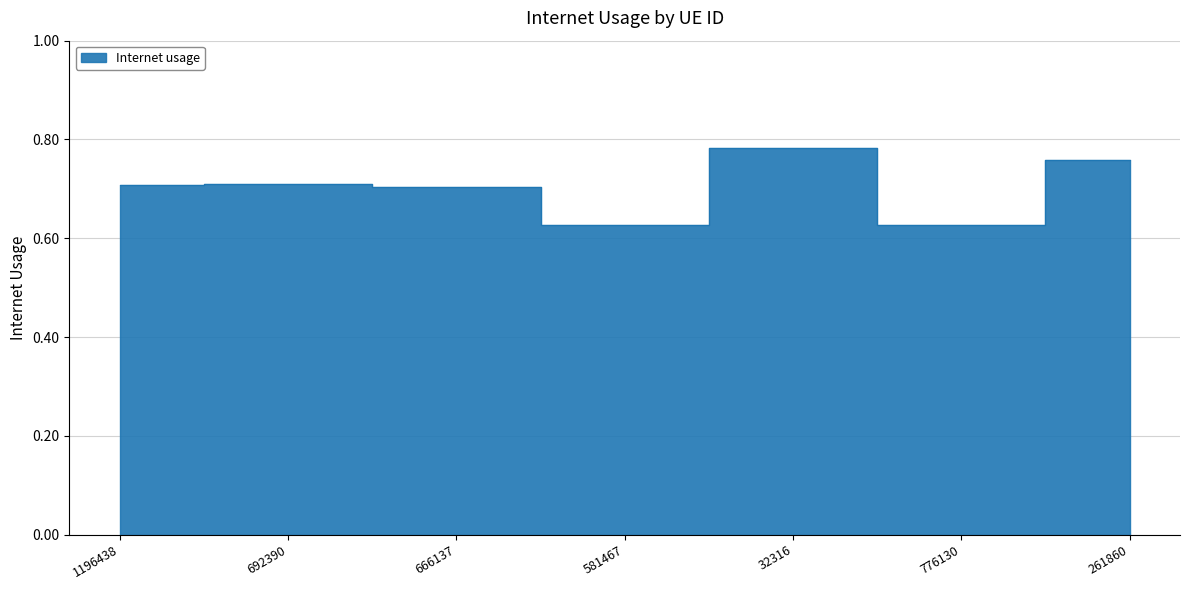

What position from the right is 776130?

2